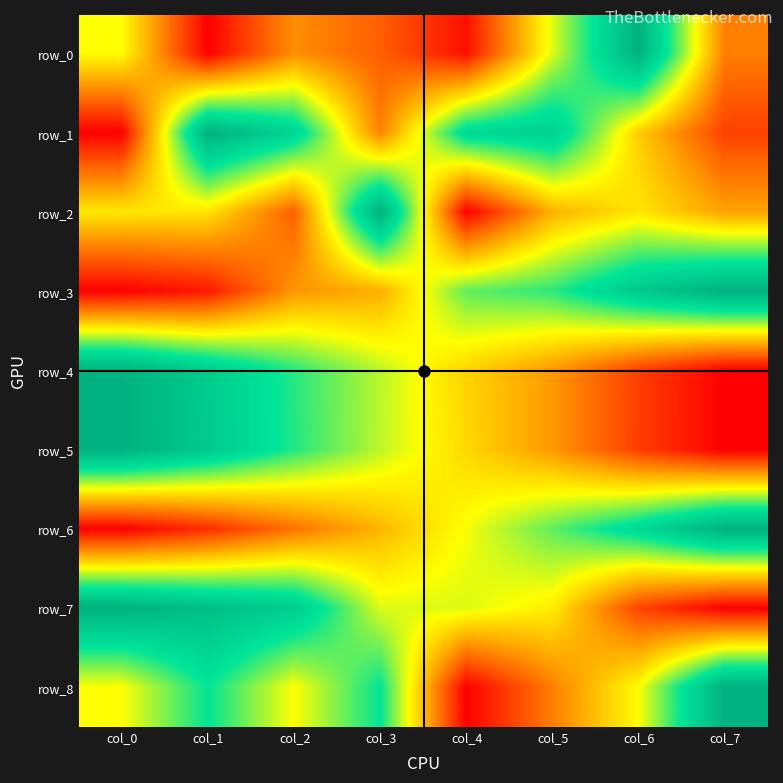

Count the number of data series in this chart.

9